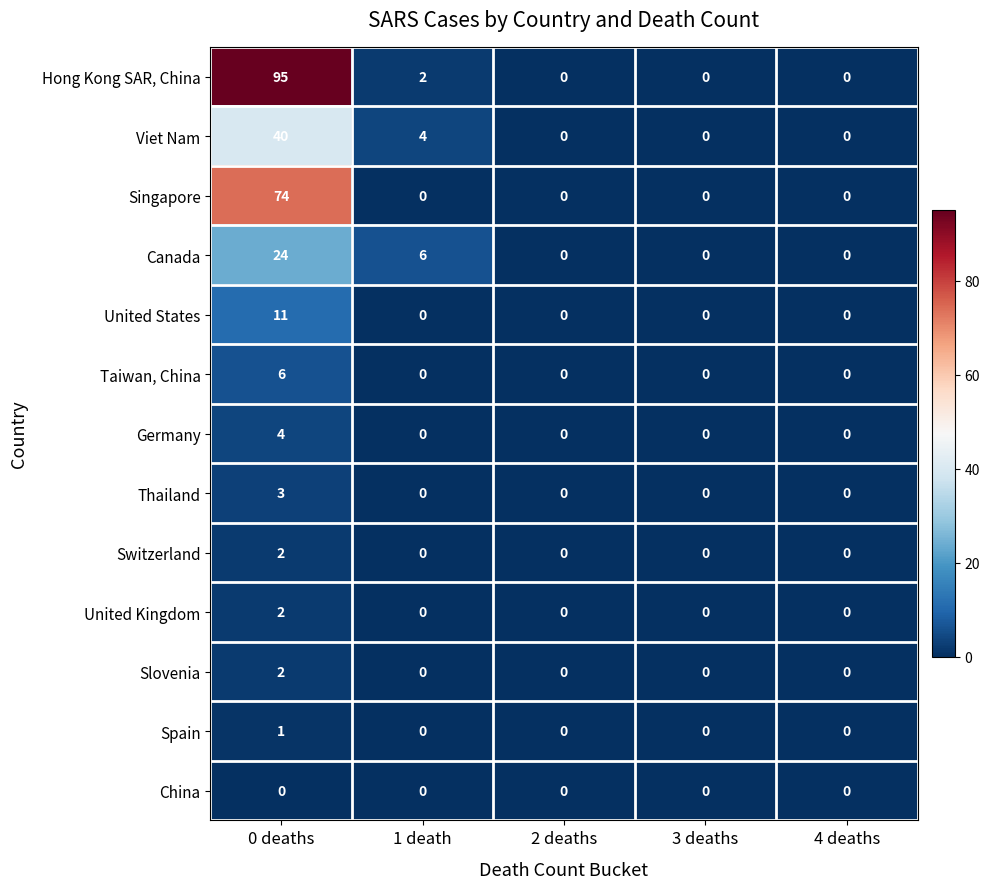

The value of Spain at 2 deaths is -1. True or false?

False